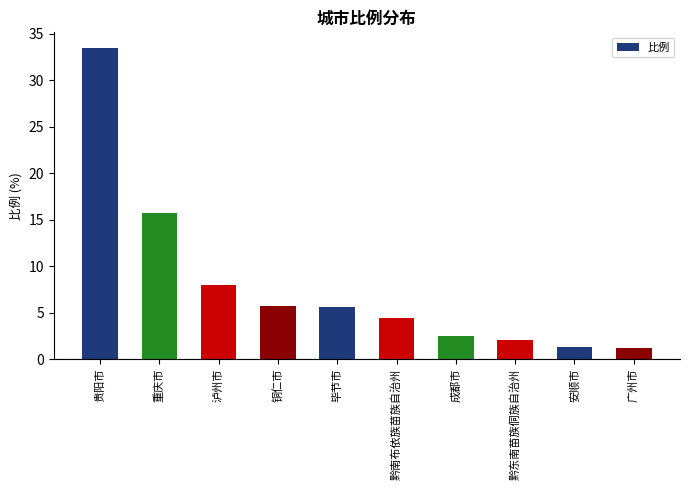

What is the smallest value displayed?

1.2